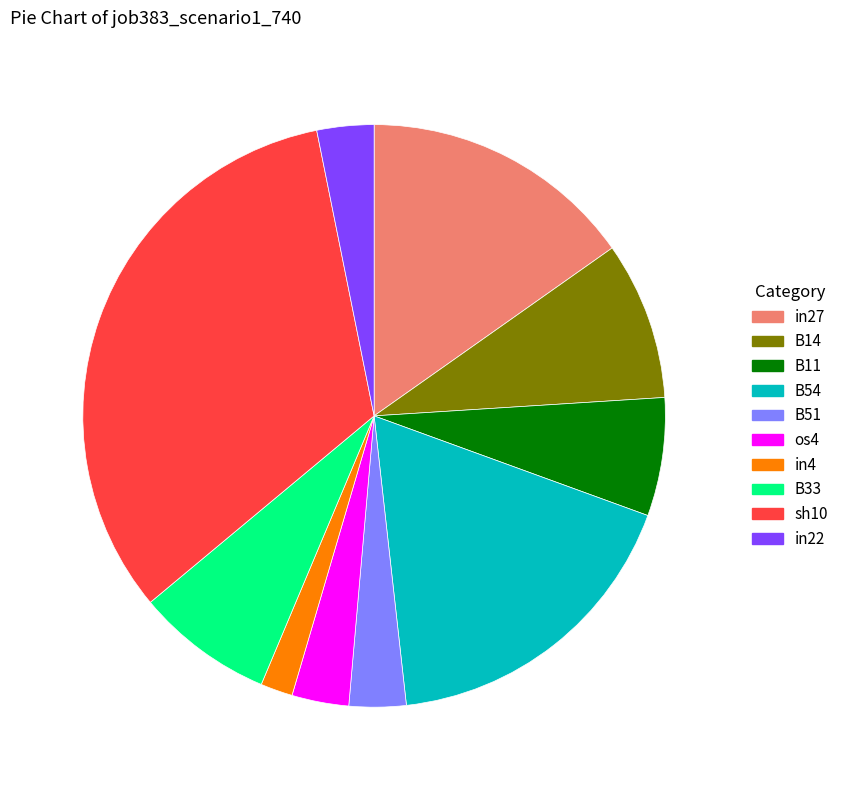

Count the number of slices in the pie.

10